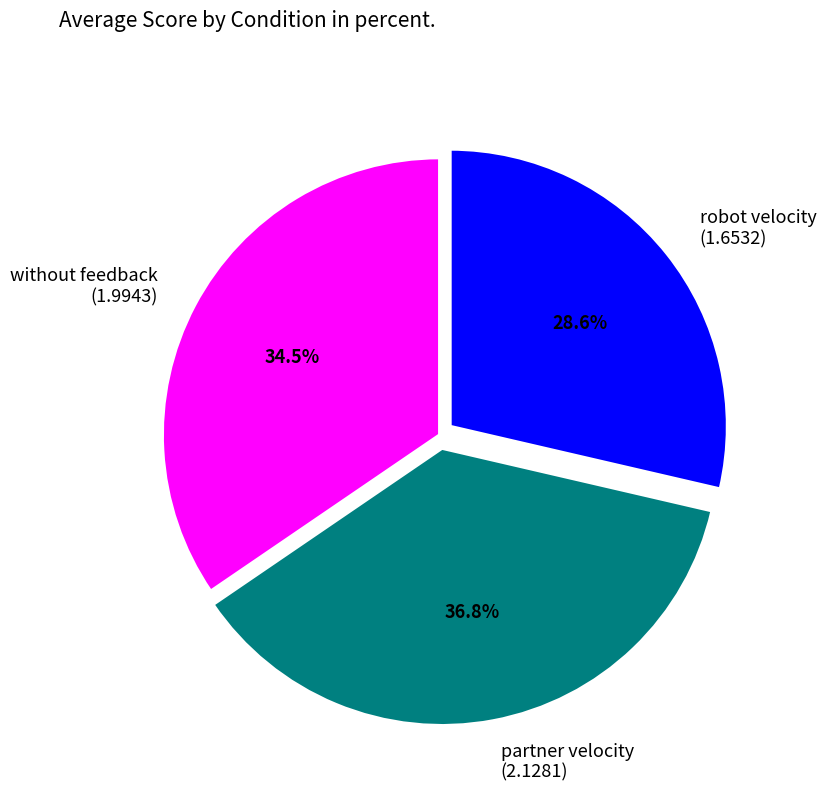

How many segments does this pie chart have?

3